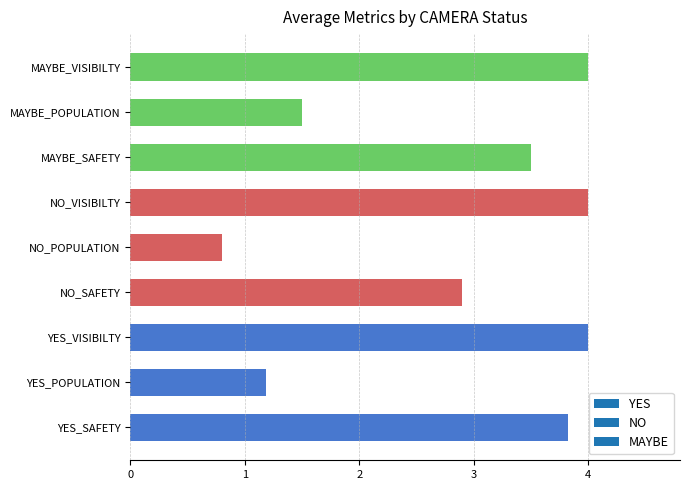

Are the bars horizontal?

Yes